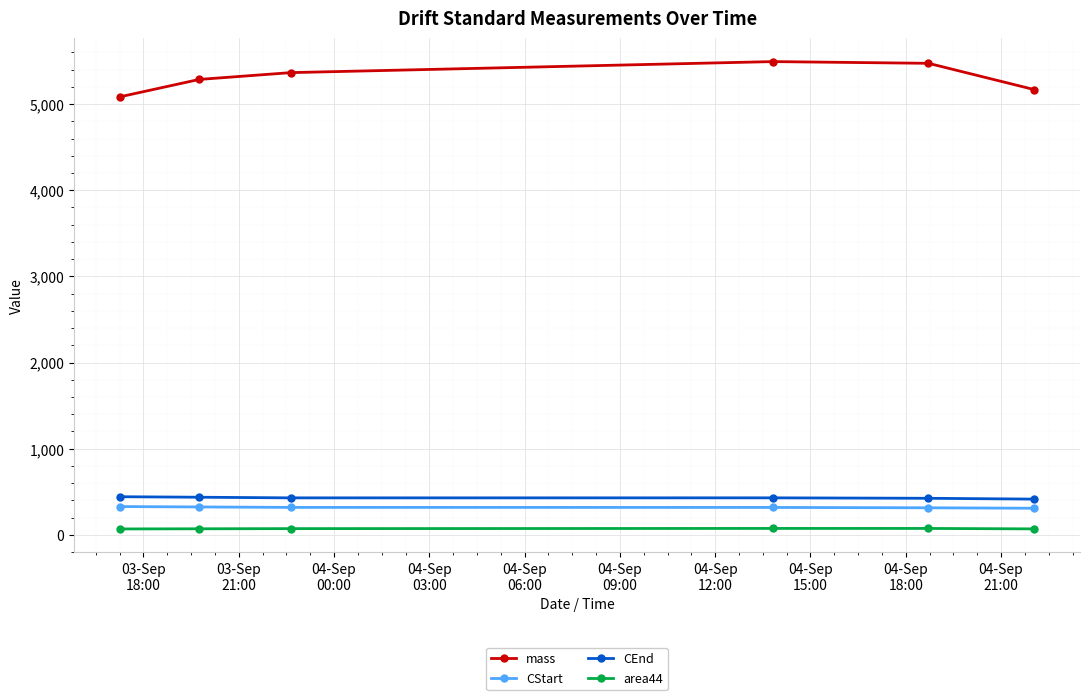

Which series has the largest range (max minus min)?

mass